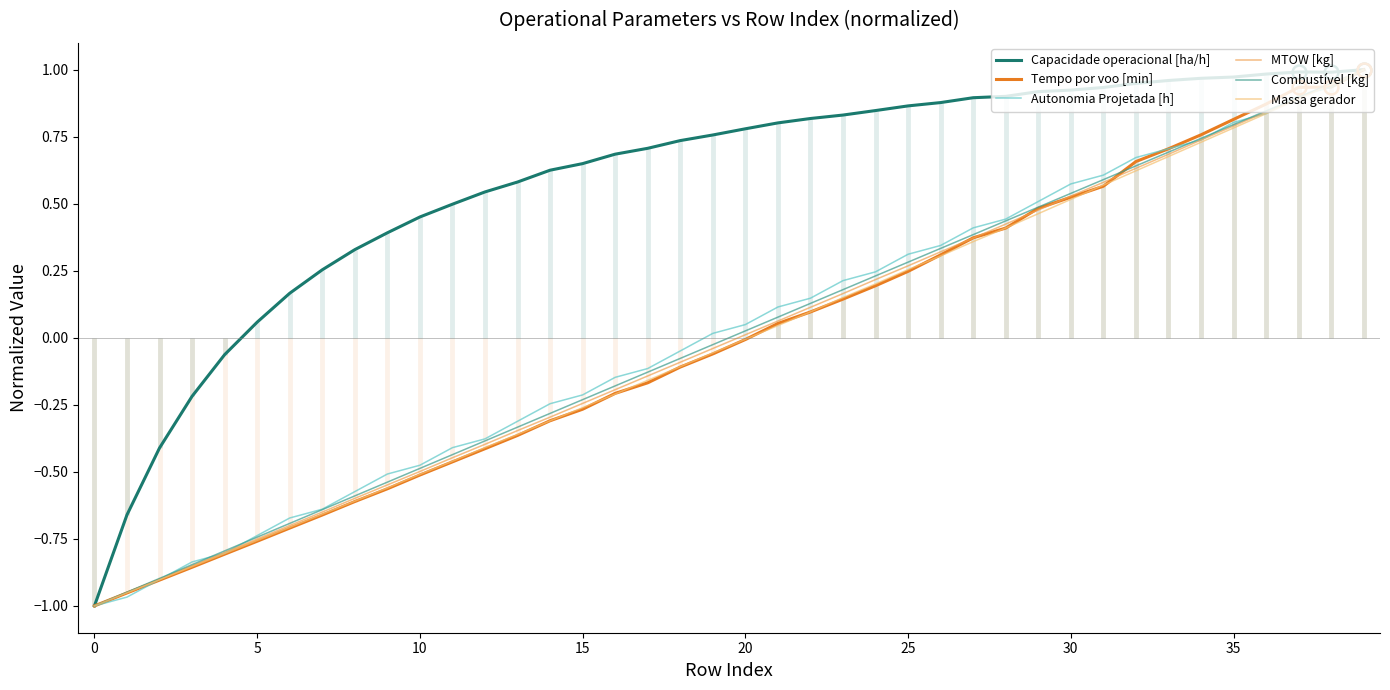

What is the total value across all series at 14?

-0.8